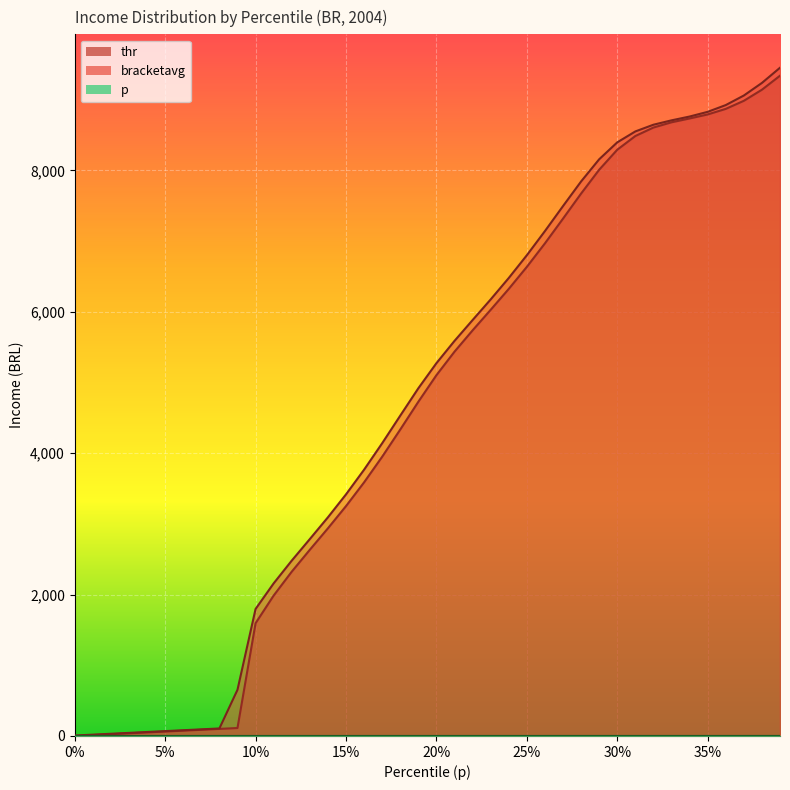

Does the chart display data point markers on the line(s)?

No